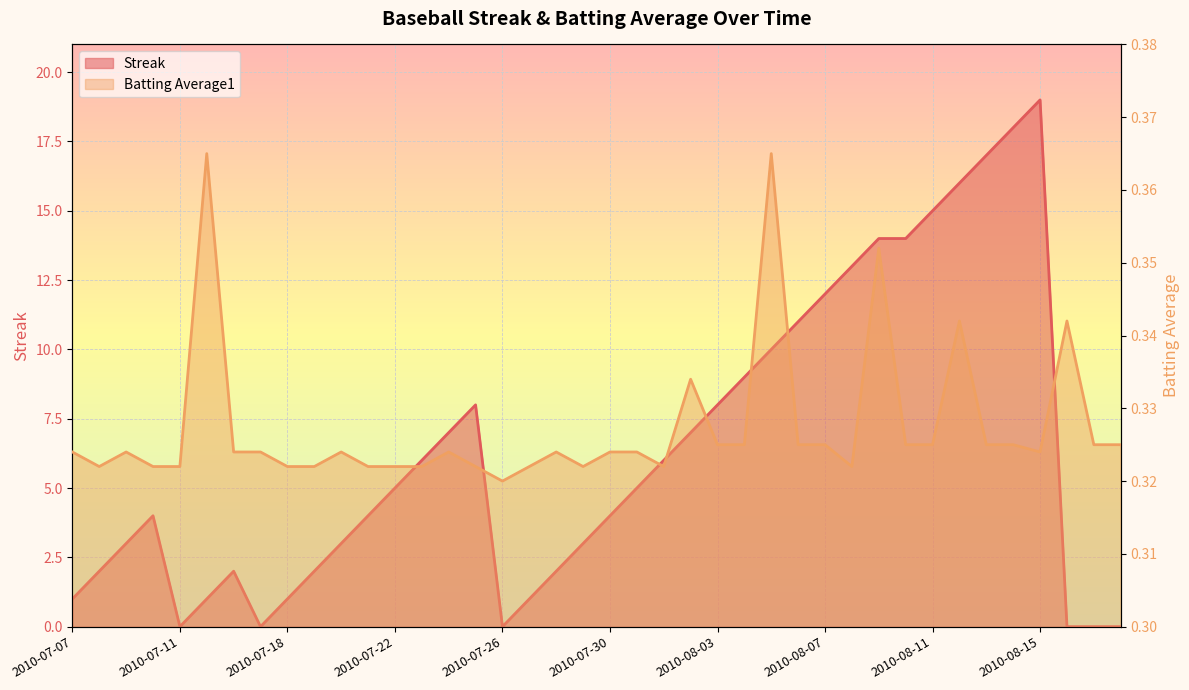

Which has a higher value, 2010-08-10 or 2010-08-03?

2010-08-10